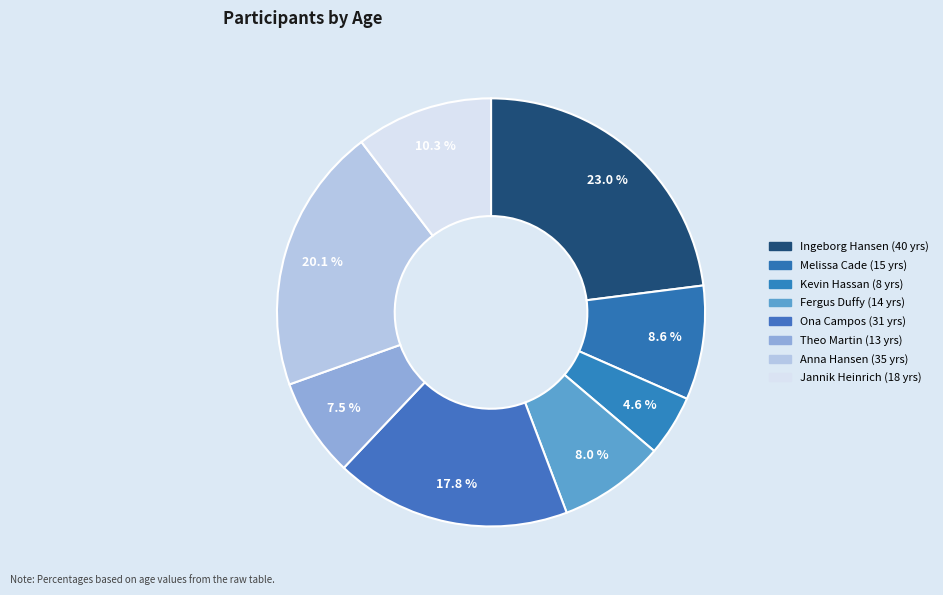

What is the largest slice in the pie chart?

Ingeborg Hansen